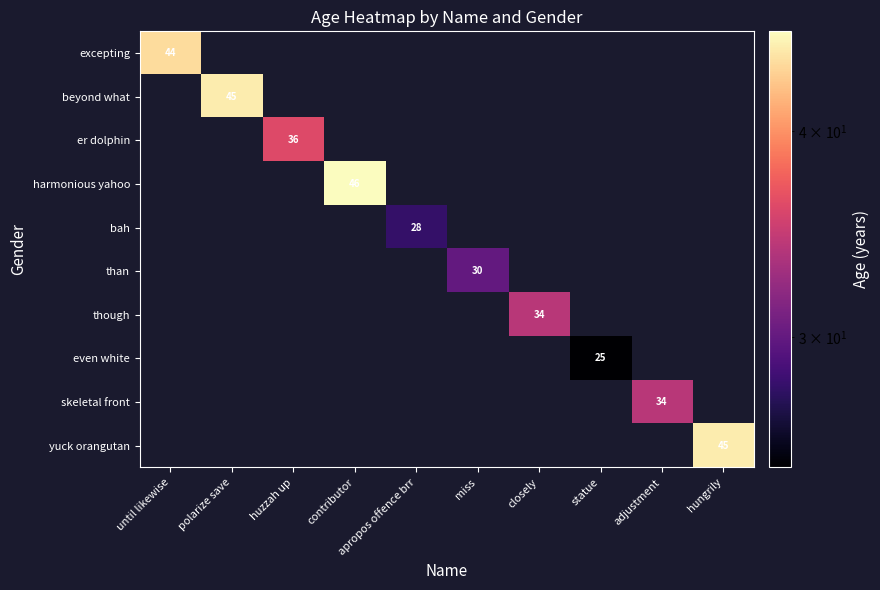

True or false: er dolphin has a value of 59 at huzzah up.

False